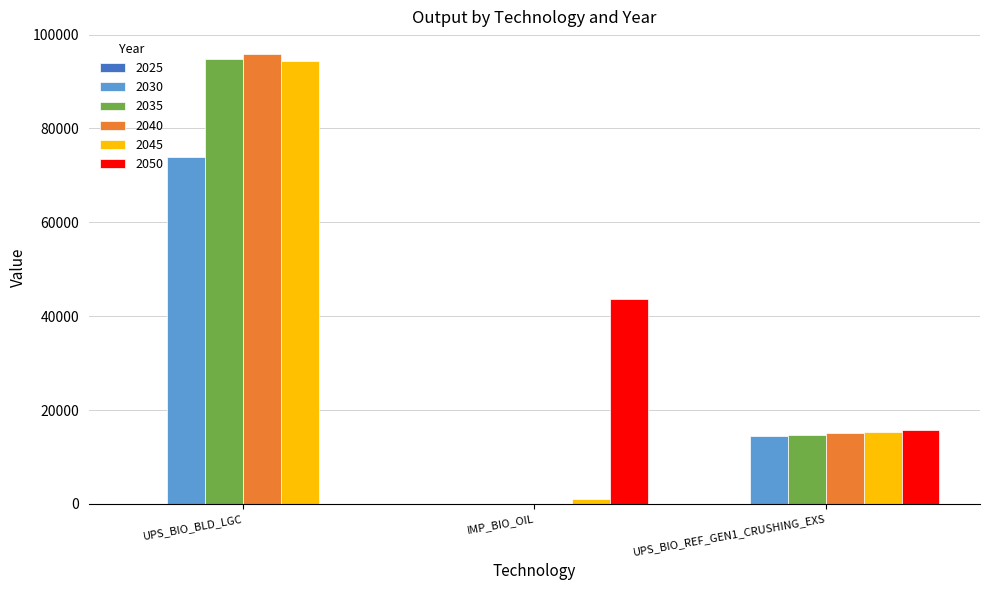

What is the total value across all series at UPS_BIO_BLD_LGC?

358876.4